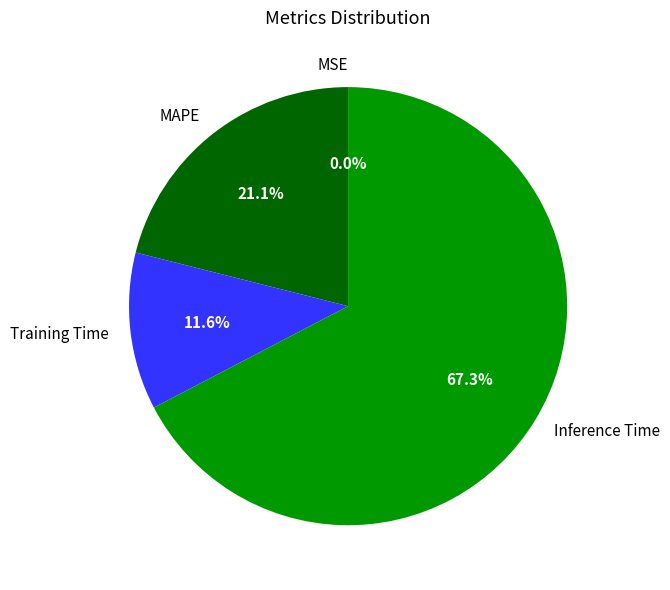

Does Inference Time account for over 50% of the chart?

Yes